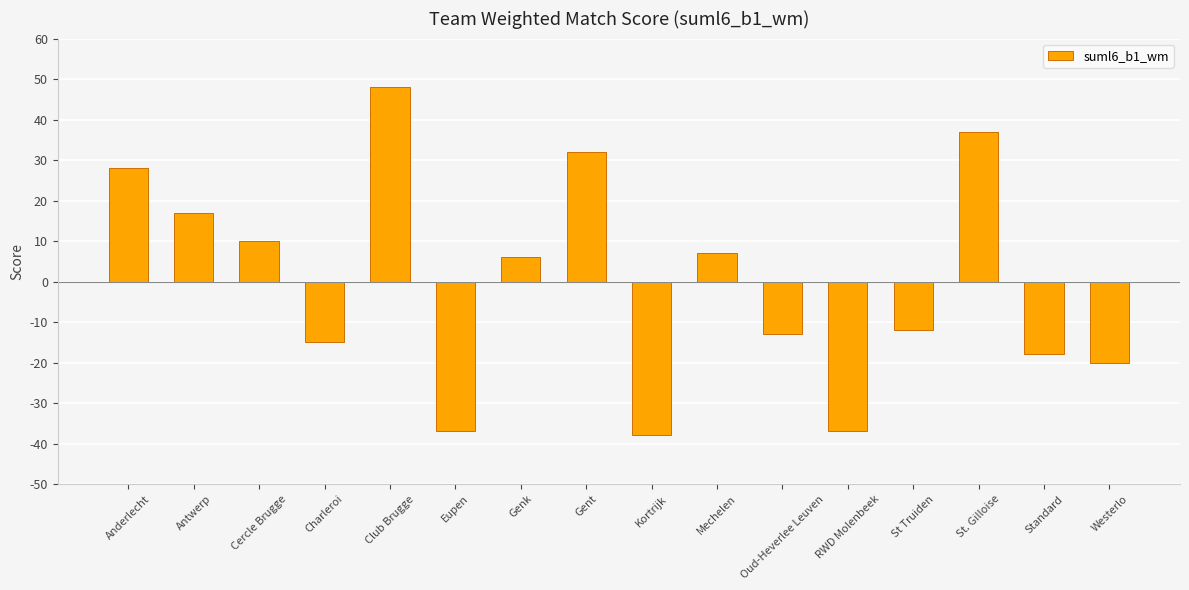

What position from the right is Genk?

10